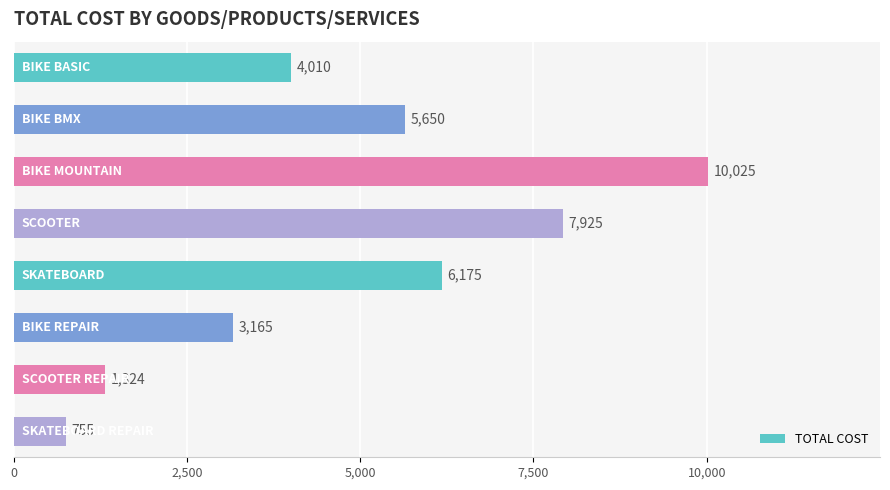

What is the minimum value shown in the chart?

755